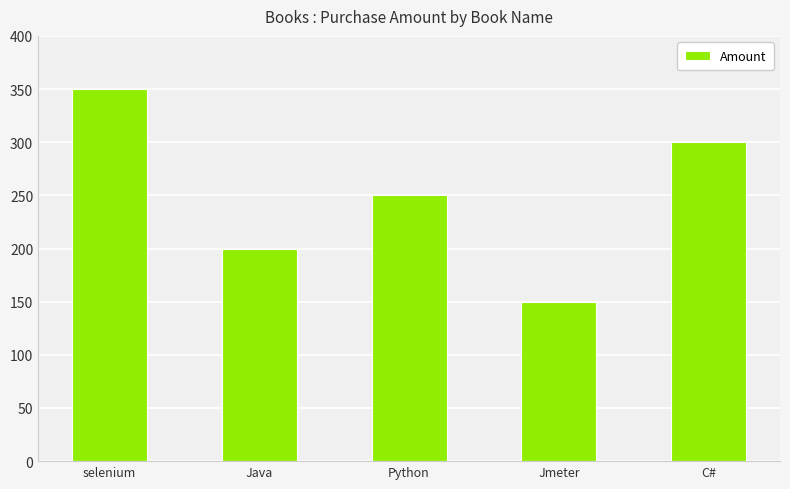

The chart shows a value of 200 at Java. True or false?

True